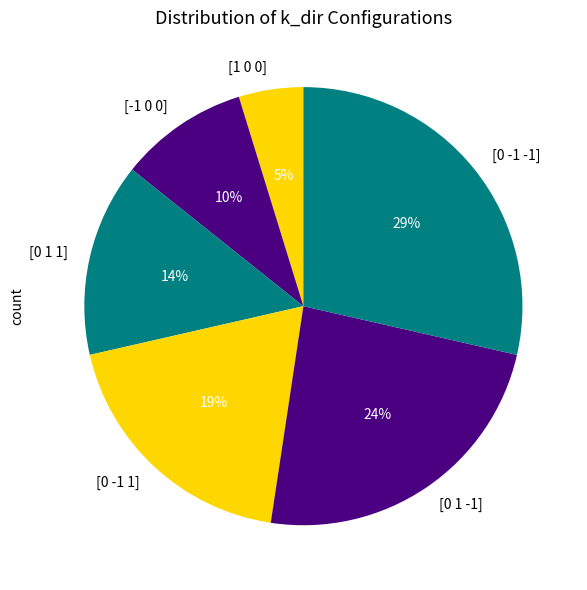

Which slice is the largest?

[0 -1 -1]